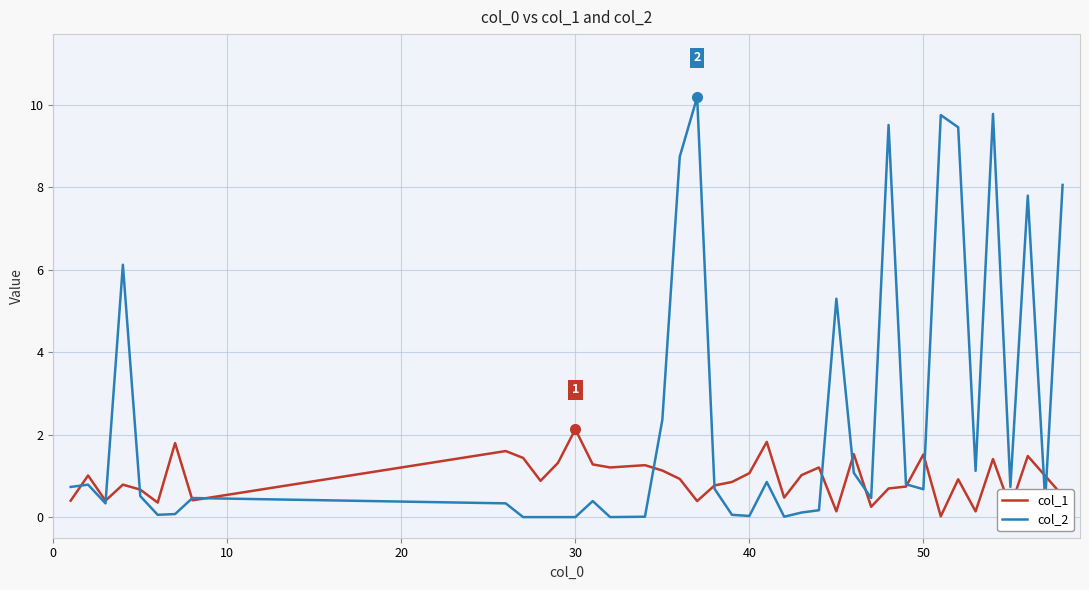

What is the maximum value for col_2?

10.2